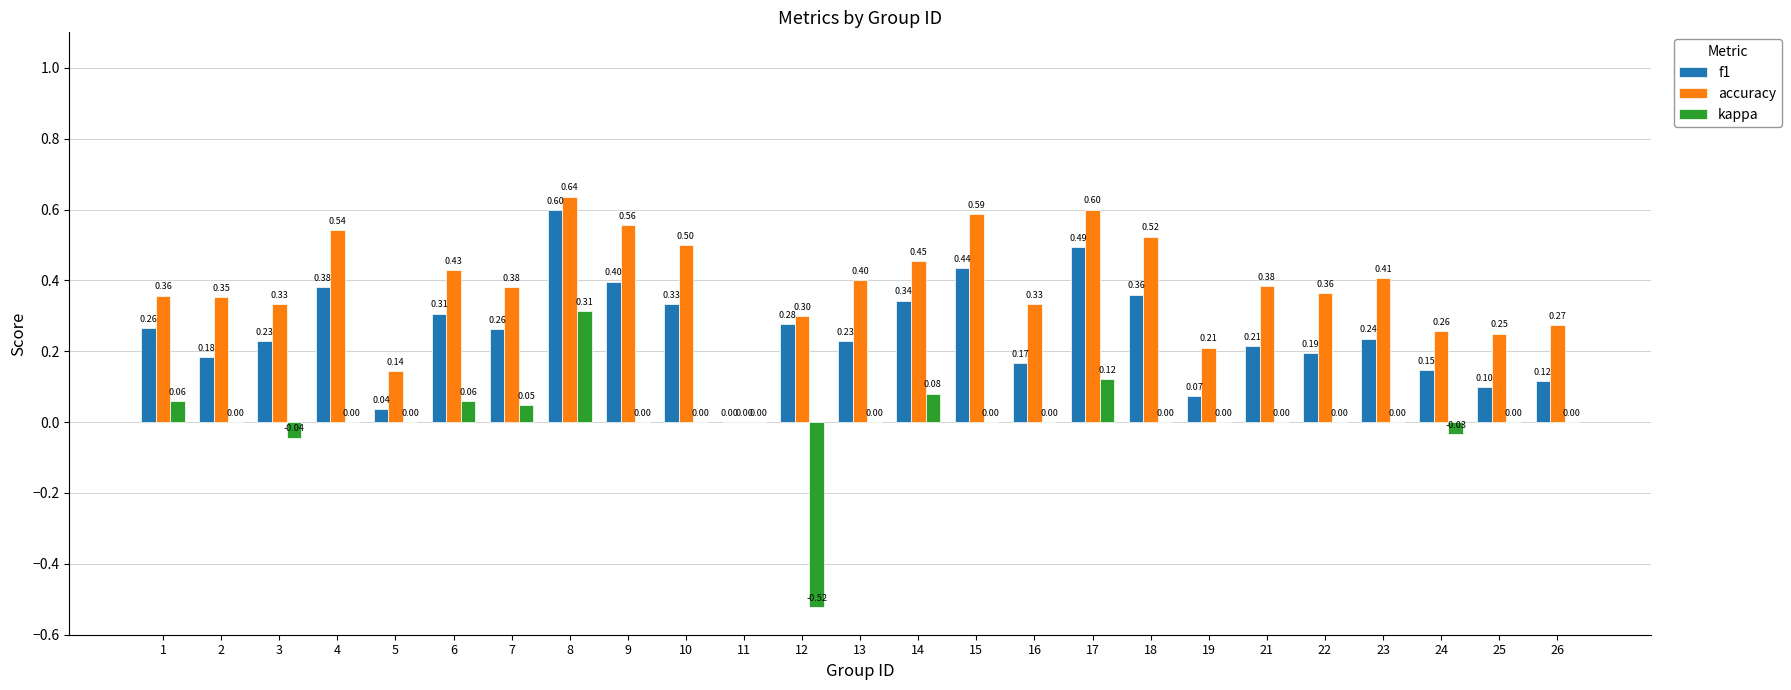

Between 3 and 4, which series saw the biggest shift?

accuracy